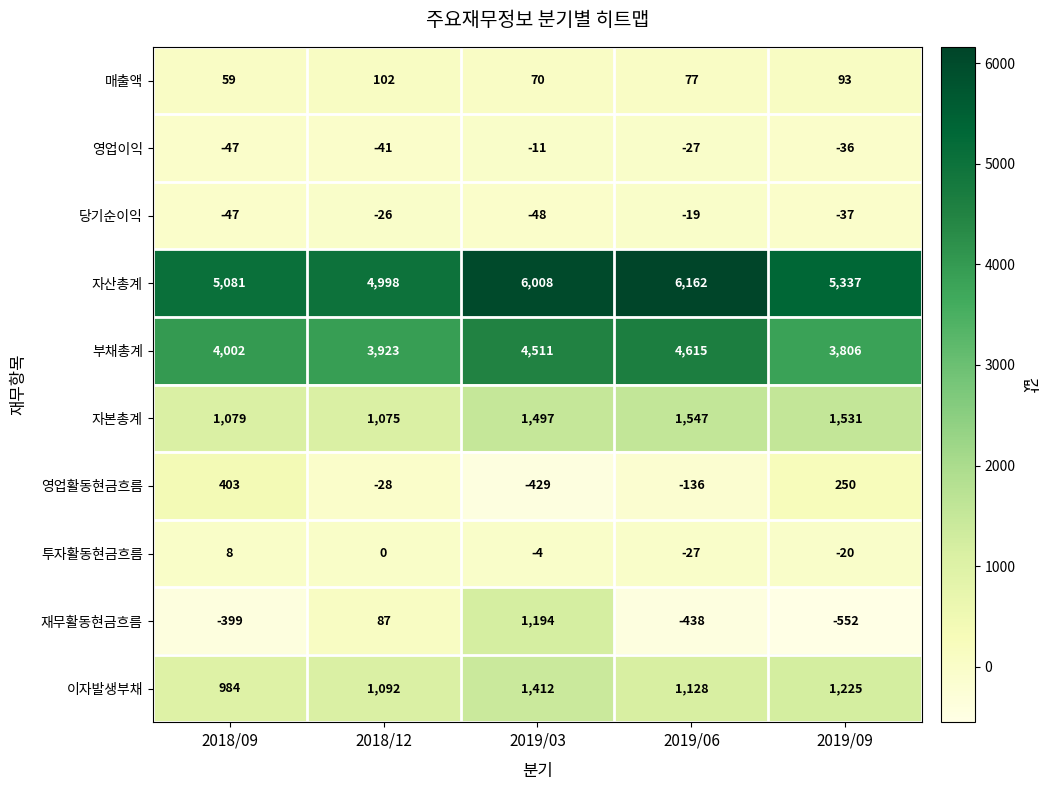

Where is 부채총계 nearest to the value 4210?

2018/09